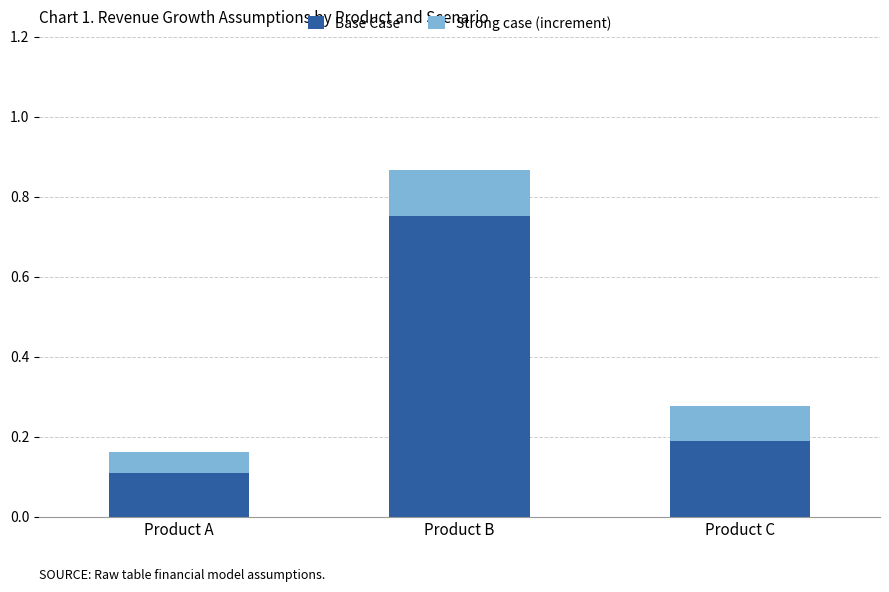

How many Base Case values are between 0 and 1?

3